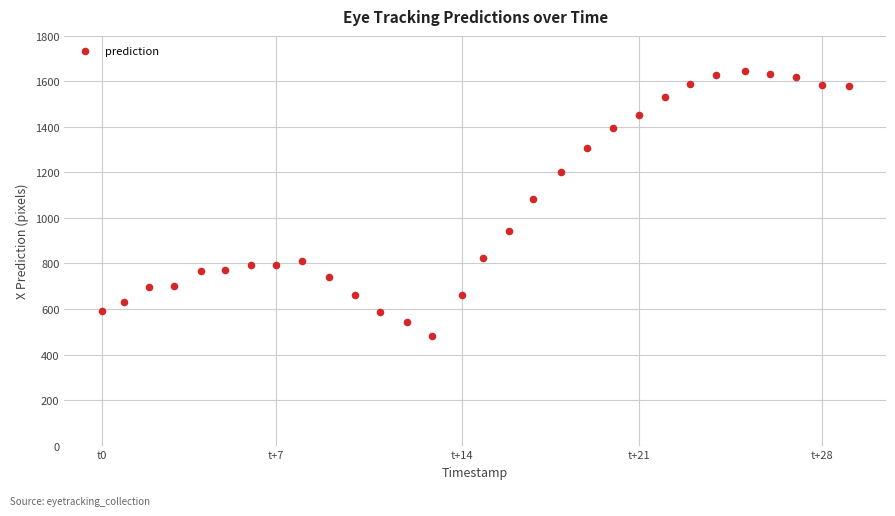

What is the range of Y values (max minus min)?

1165.1